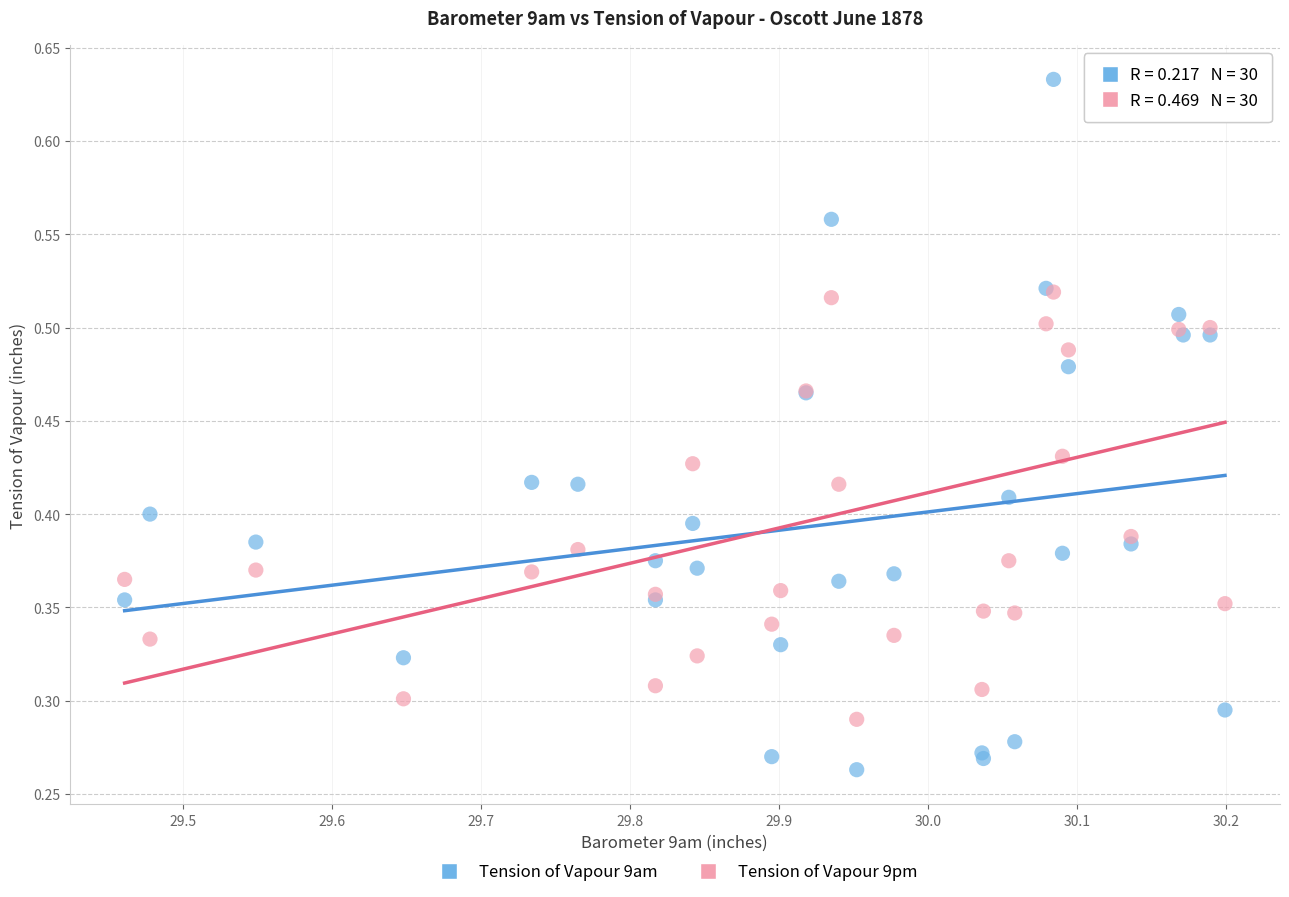

What are all the series names shown in the legend?

Tension of Vapour 9am, Tension of Vapour 9pm